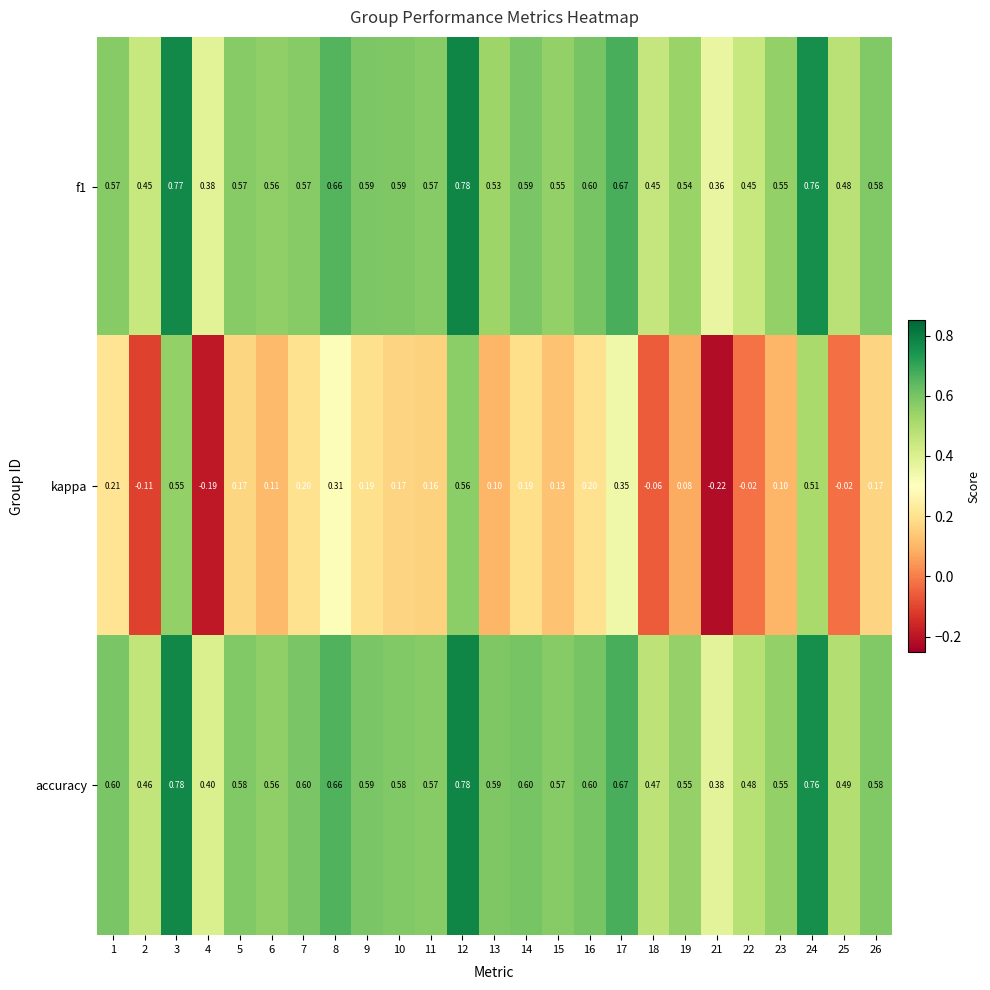

Which series changed the most between 10 and 16?

kappa